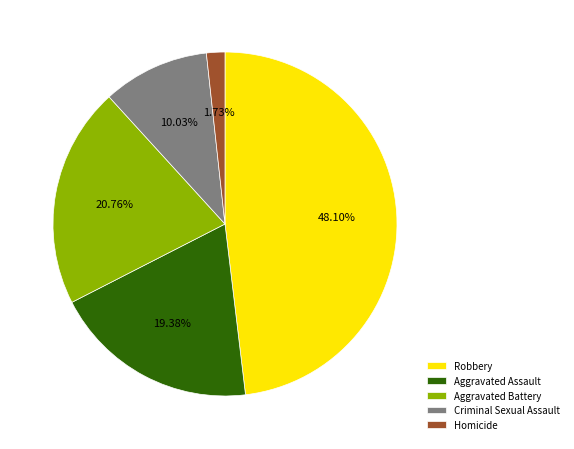

Is the sum of Homicide and Aggravated Battery greater than half?

No